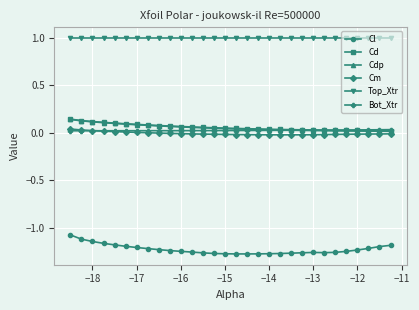

What is the greatest value displayed?

1.0